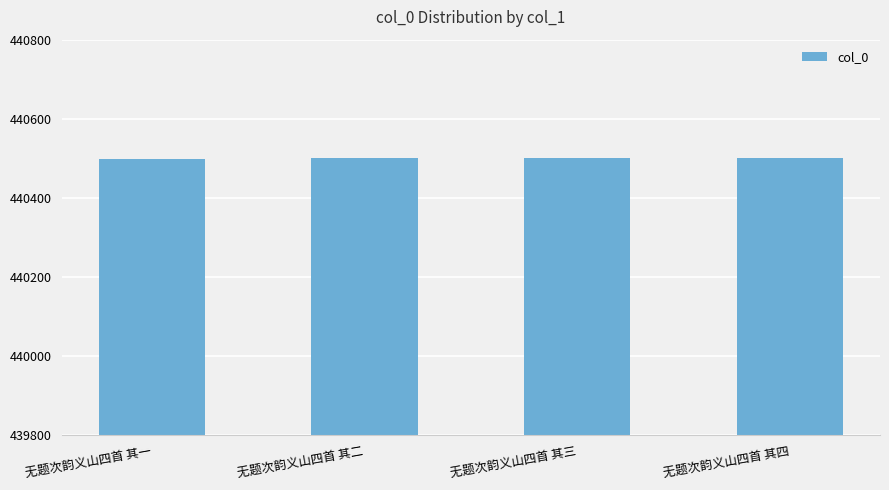

What position from the right is 无题次韵义山四首 其三?

2